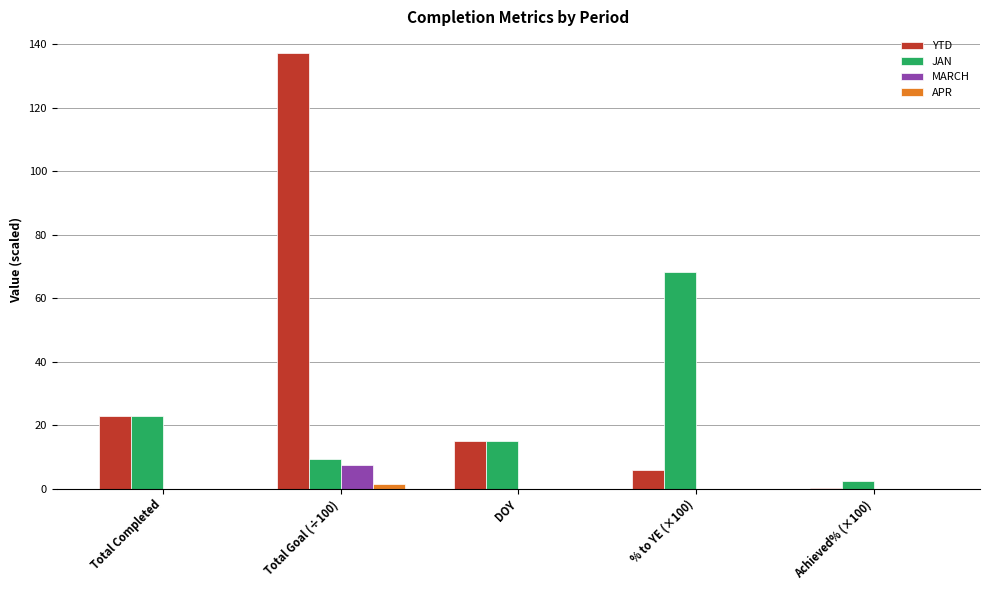

How many distinct data groups are displayed?

4